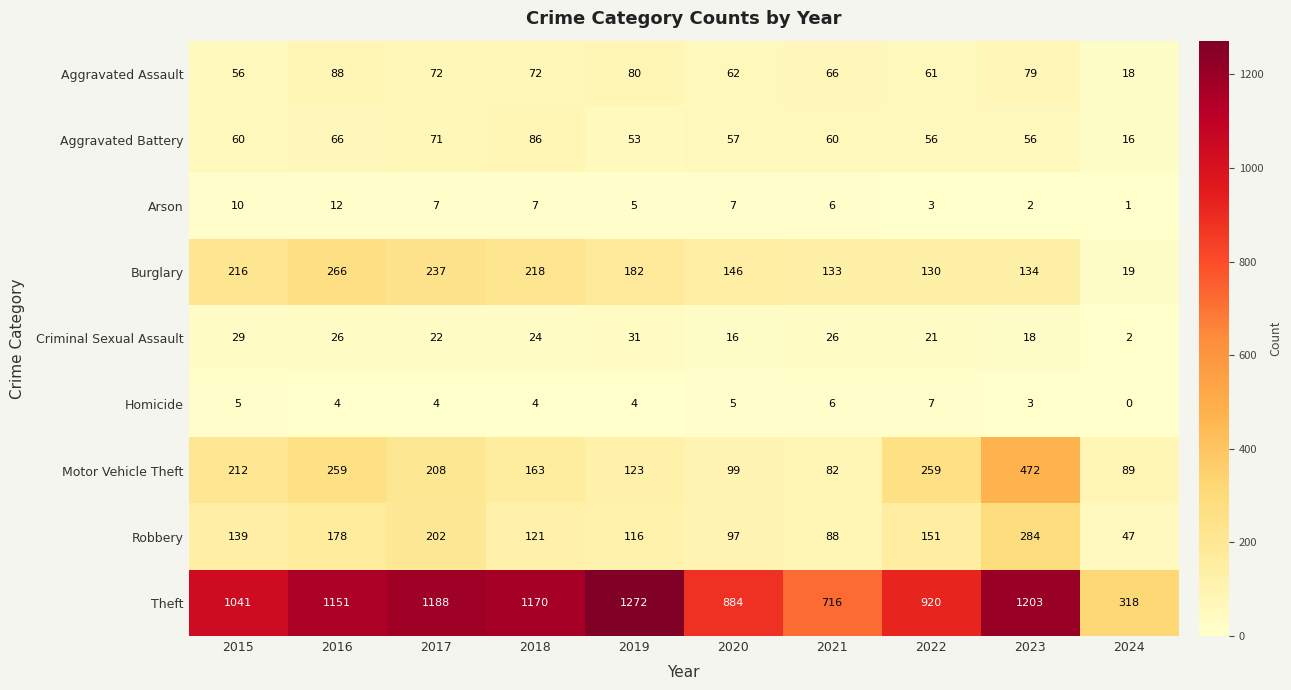

At how many categories does at least one series exceed 489?

9